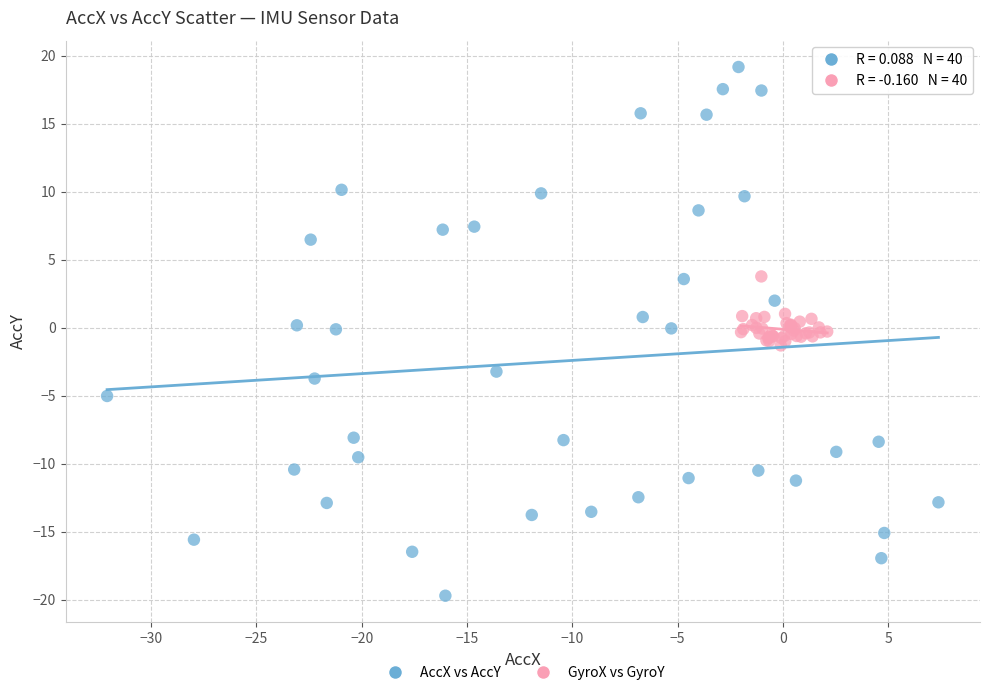

What are all the series names shown in the legend?

AccX vs AccY, GyroX vs GyroY